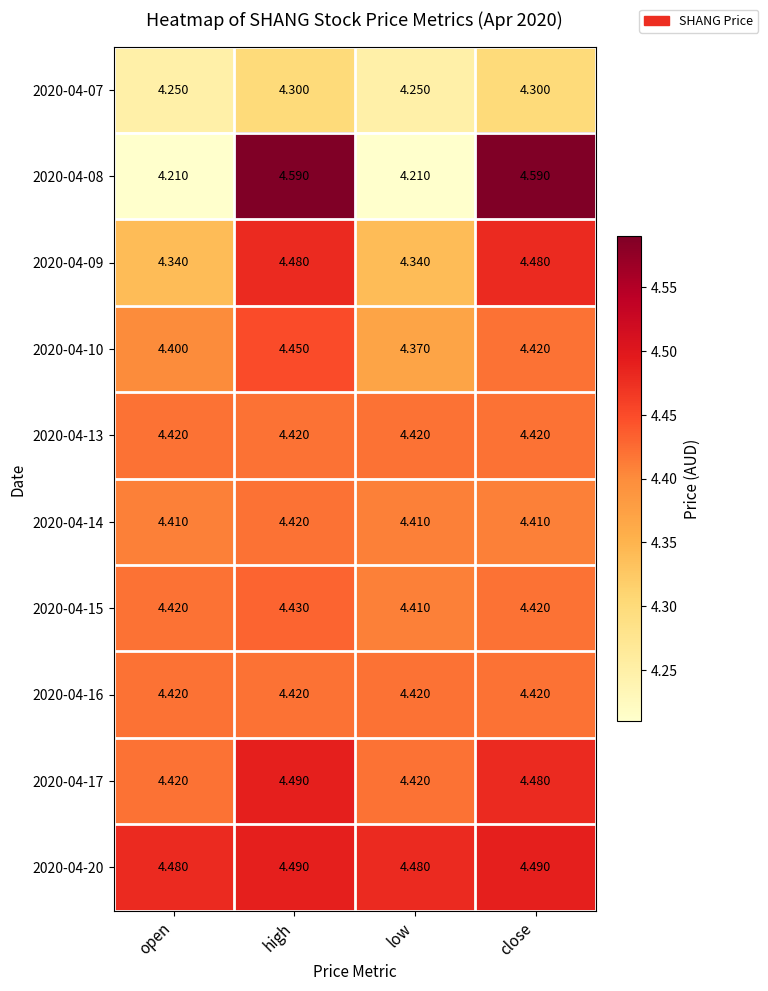

Is the value of 2020-04-15 at low greater than the value of 2020-04-08 at open?

Yes